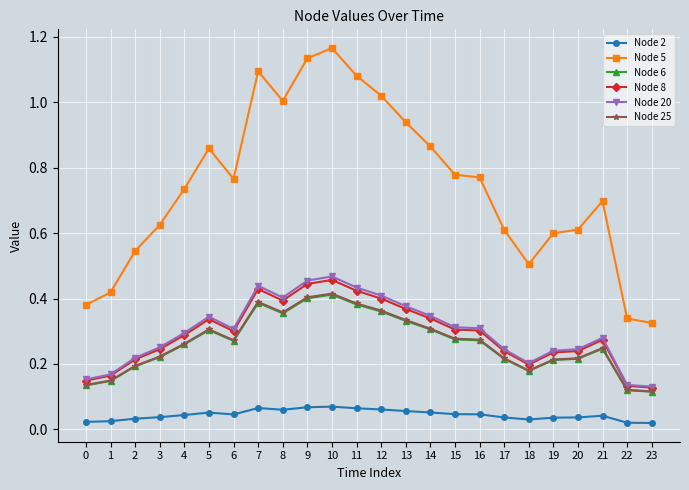

Which category has the highest value across all series?

10